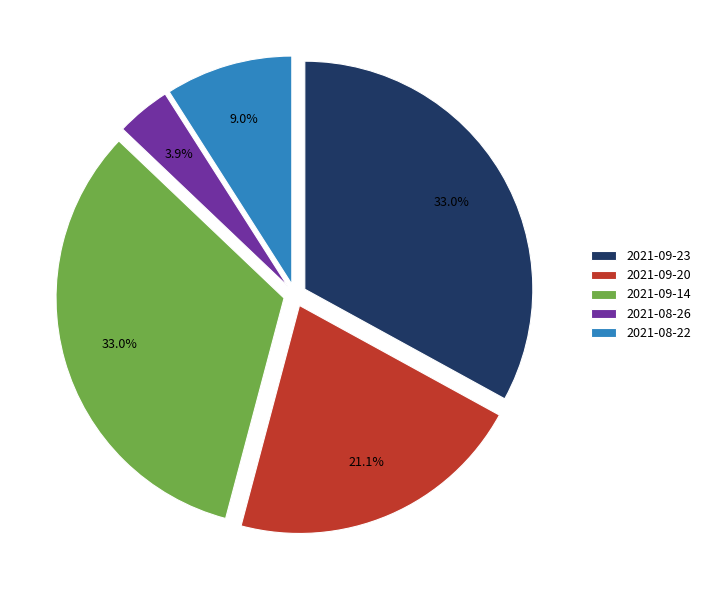

To the nearest percent, what is the combined percentage of 2021-09-20 and 2021-09-23?

54%